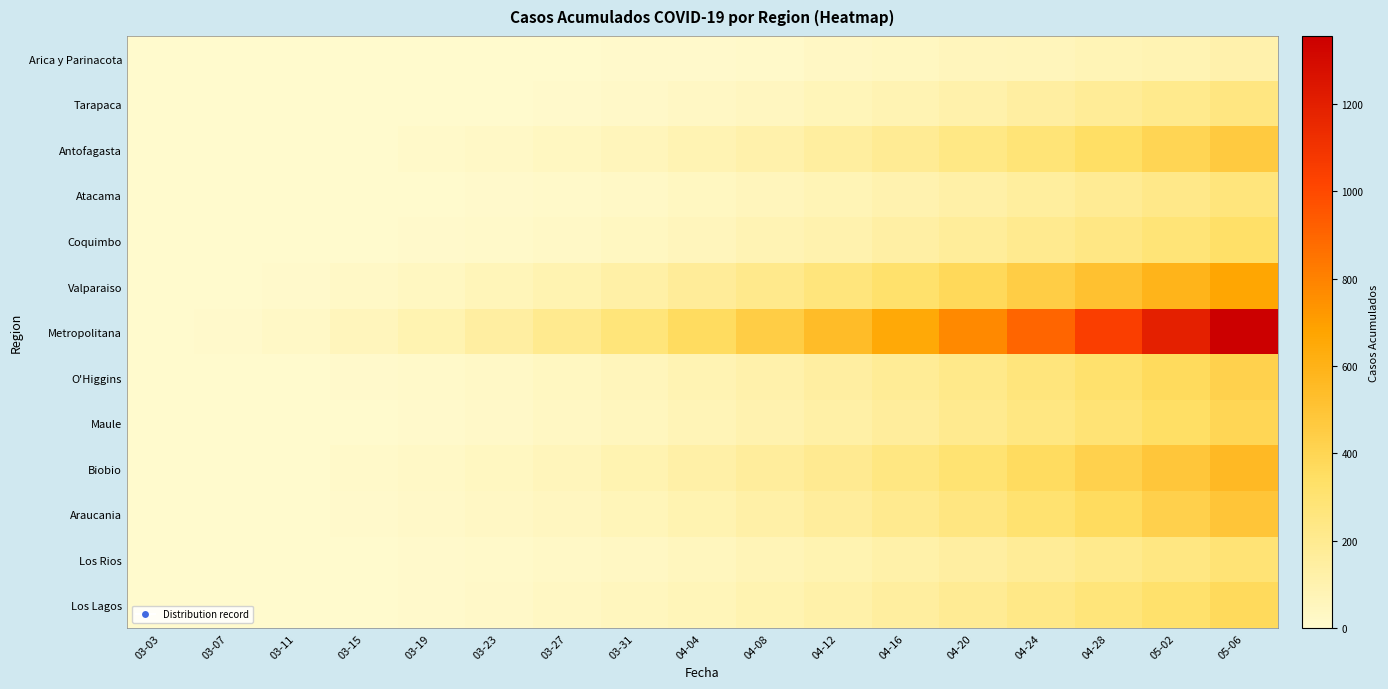

Between 04-28 and 03-07, which is larger?

04-28